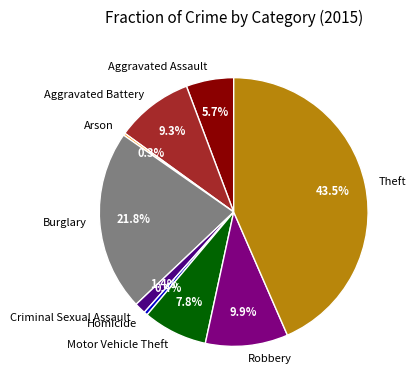

Which has a higher value, Theft or Homicide?

Theft